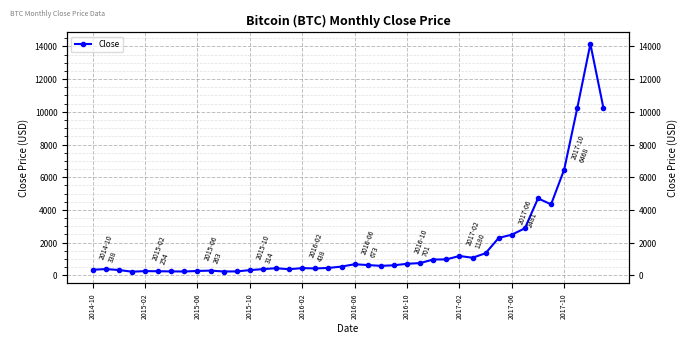

Count the number of values greater than 575.

20